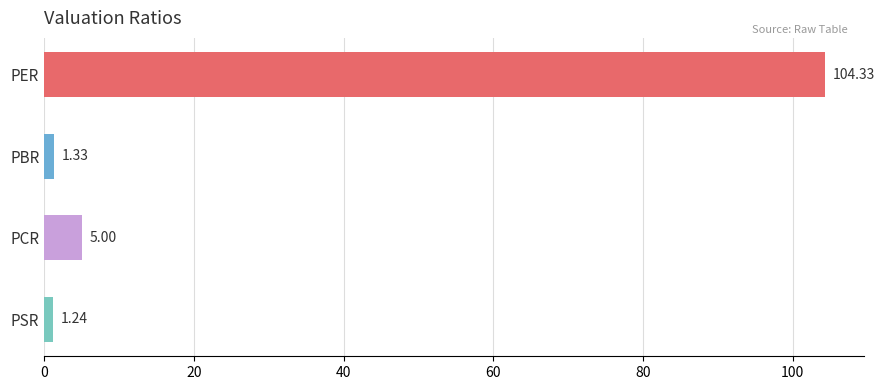

How many data points are above 4?

2